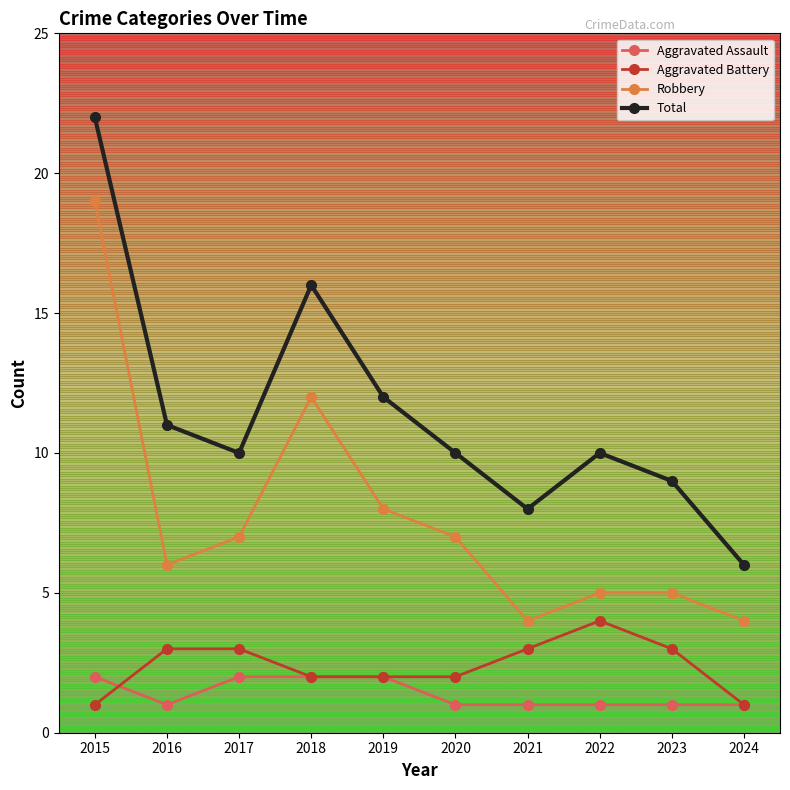

At which category is the sum across all series the highest?

2015